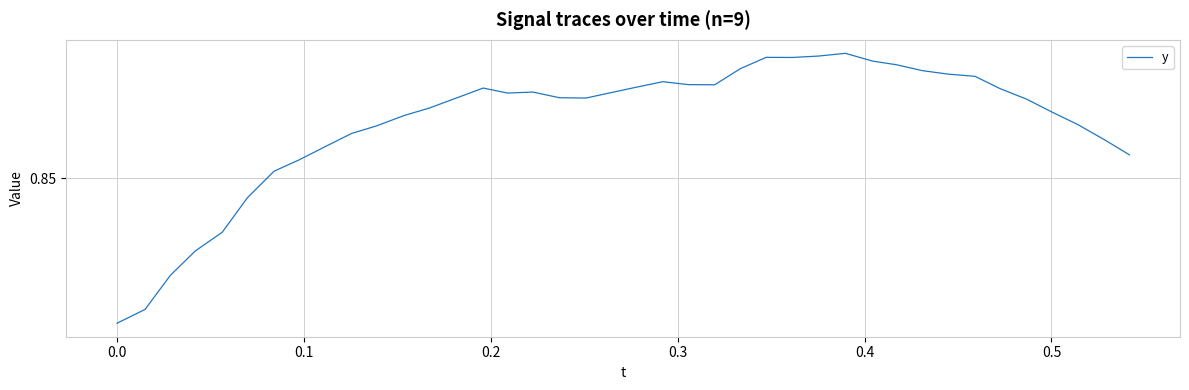

How many points are higher than both their immediate neighbors (excluding endpoints)?

5